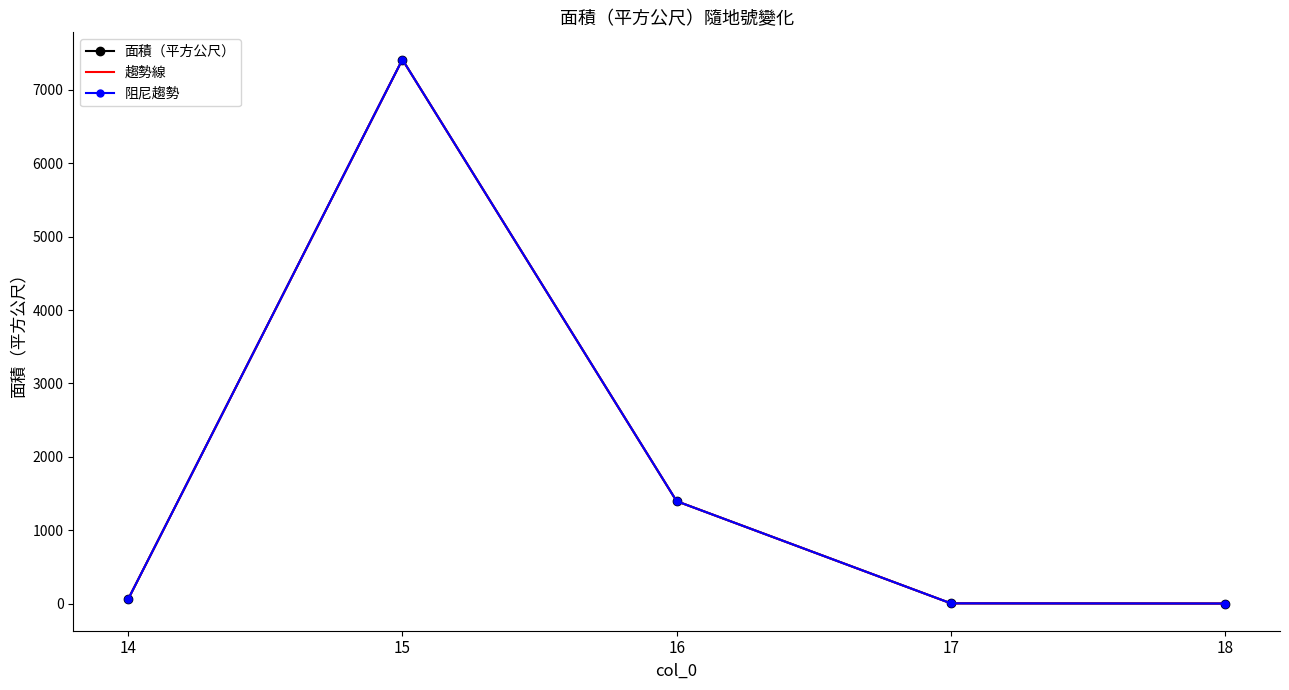

What is the highest value of the 面積（平方公尺） series?

7413.0